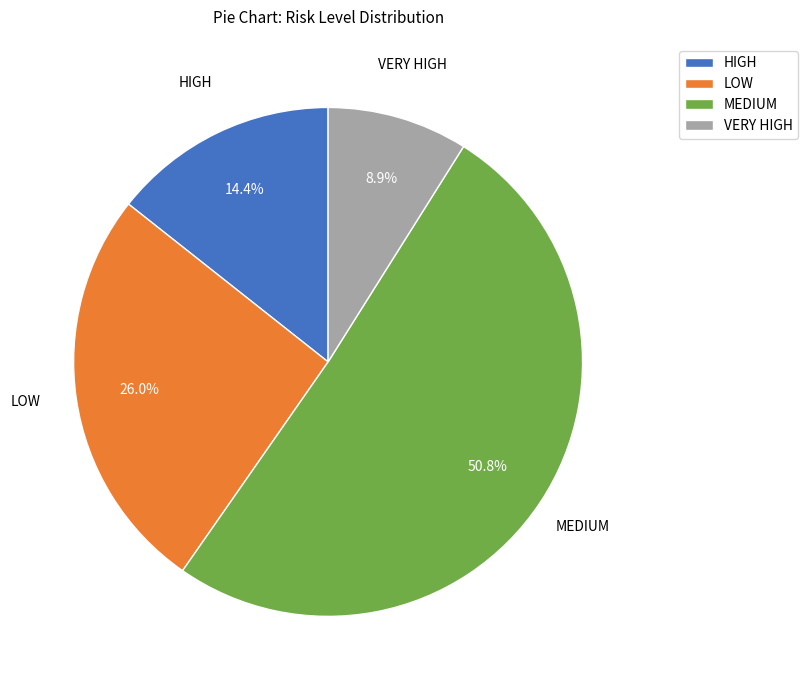

To the nearest percent, what is the average slice percentage?

25%